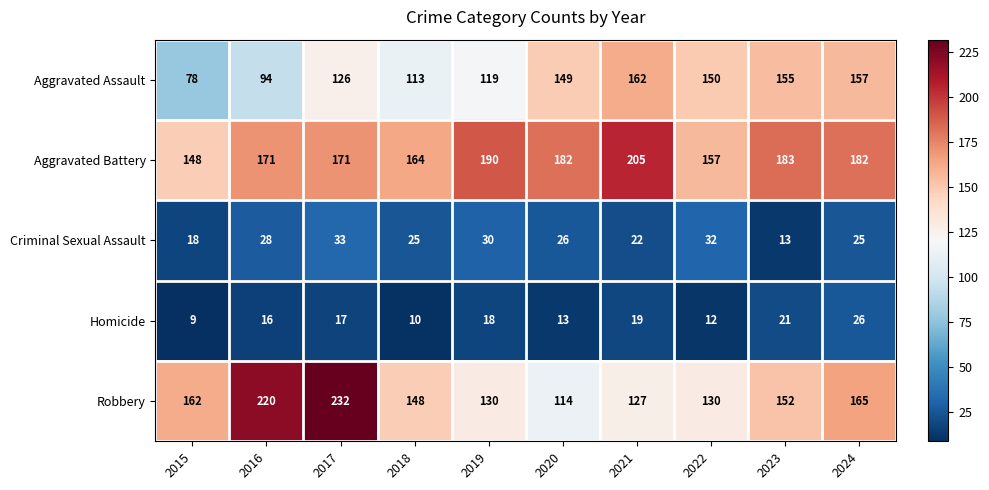

What is the difference between the highest and lowest values at 2021?

186